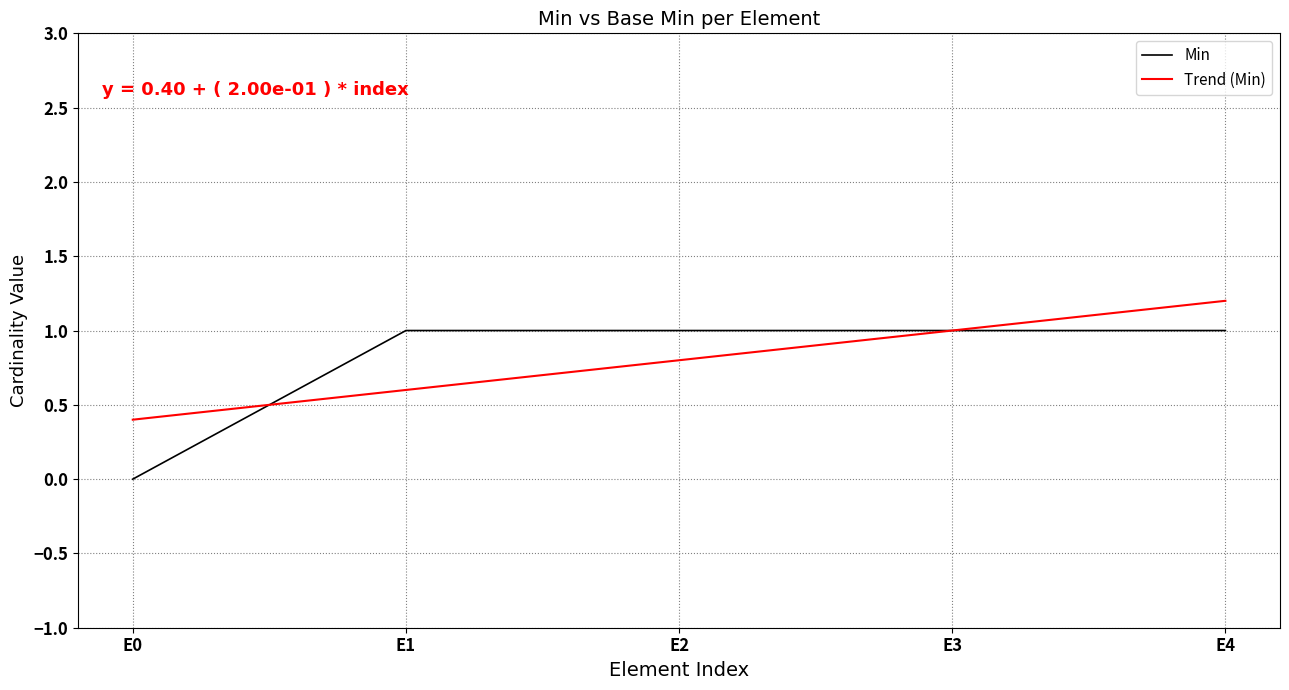

The value of Min at E2 is 2. True or false?

False